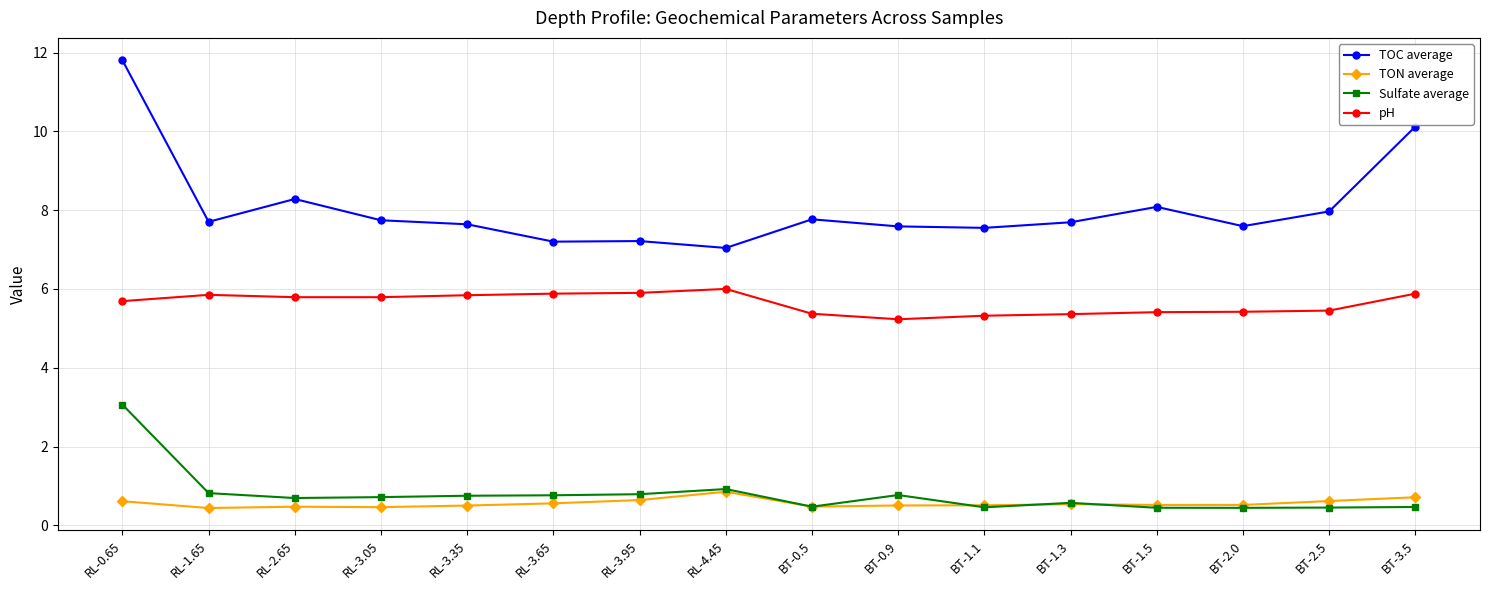

How many data points does each series have?

16